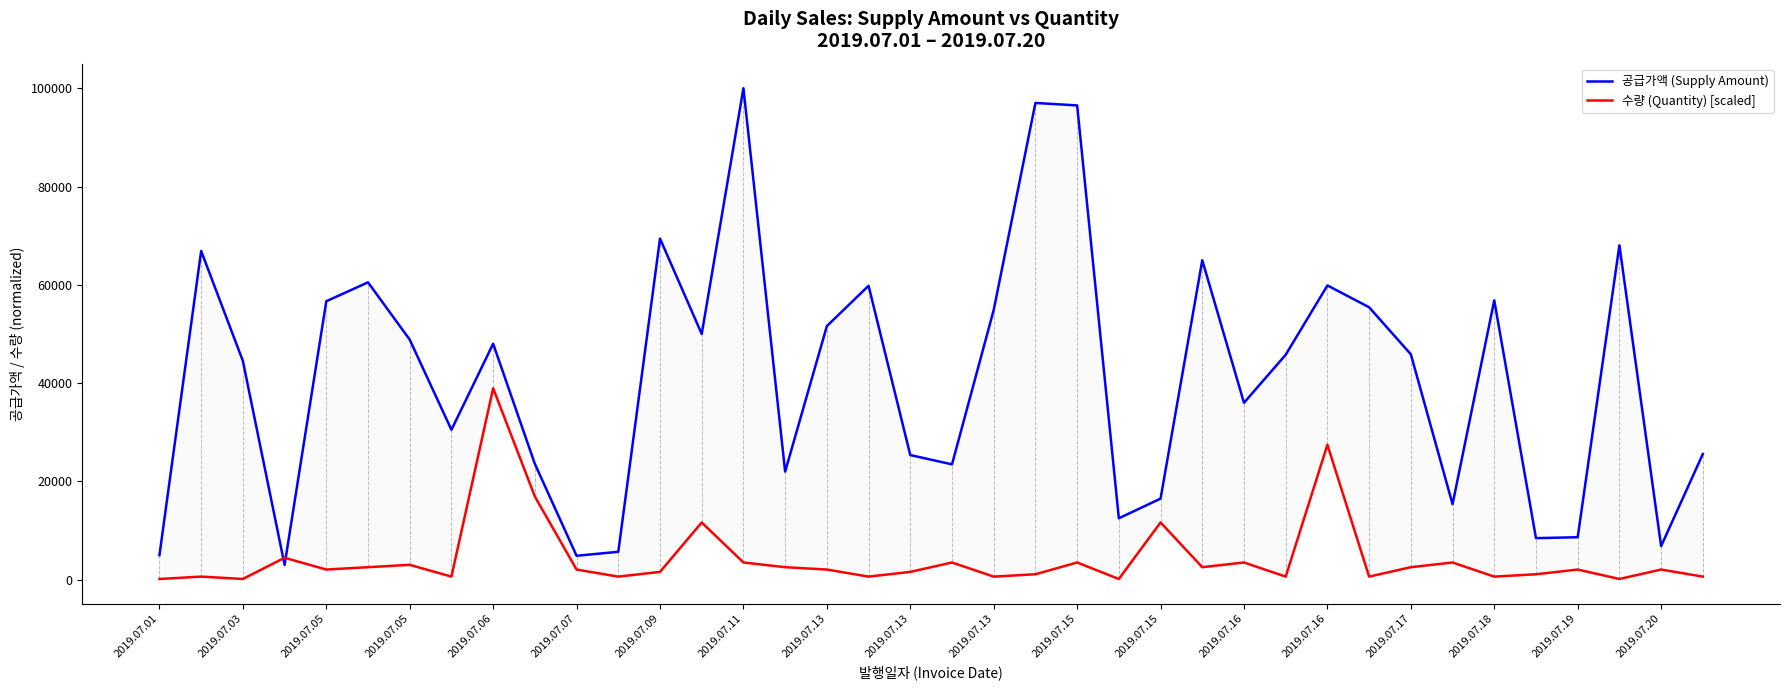

What is the sum of the 공급가액 (Supply Amount) values at 2019.07.03 and 2019.07.13?

114890.0